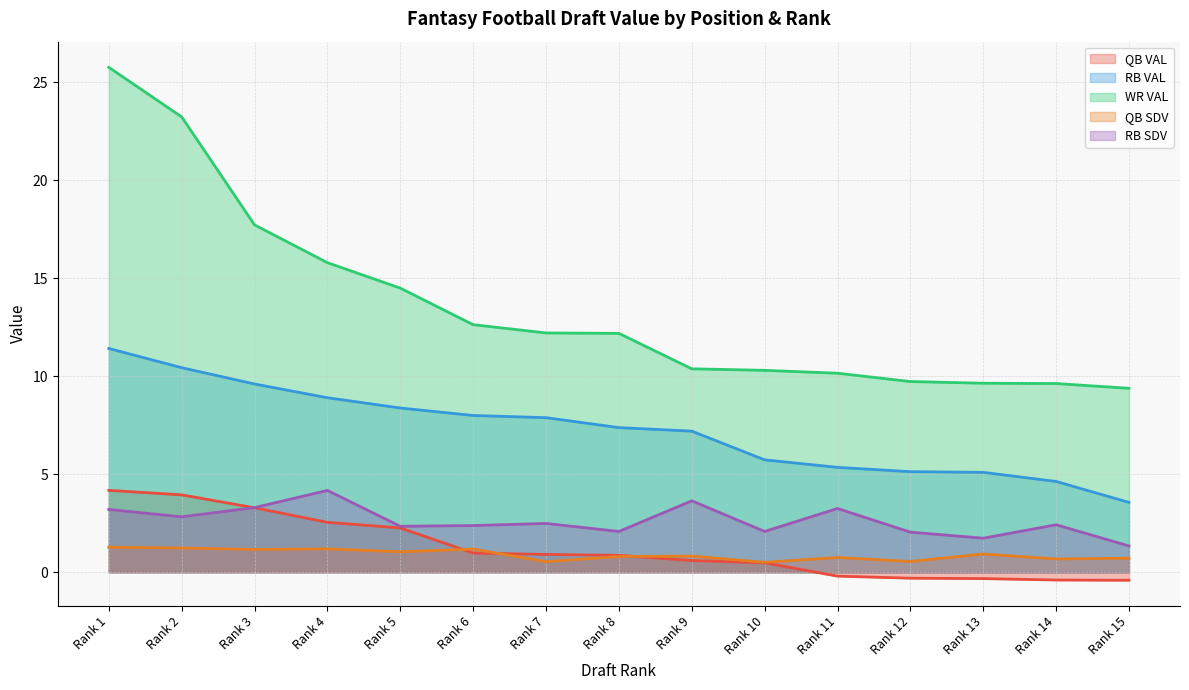

True or false: RB SDV has a value of 3.2 at Rank 1.

True